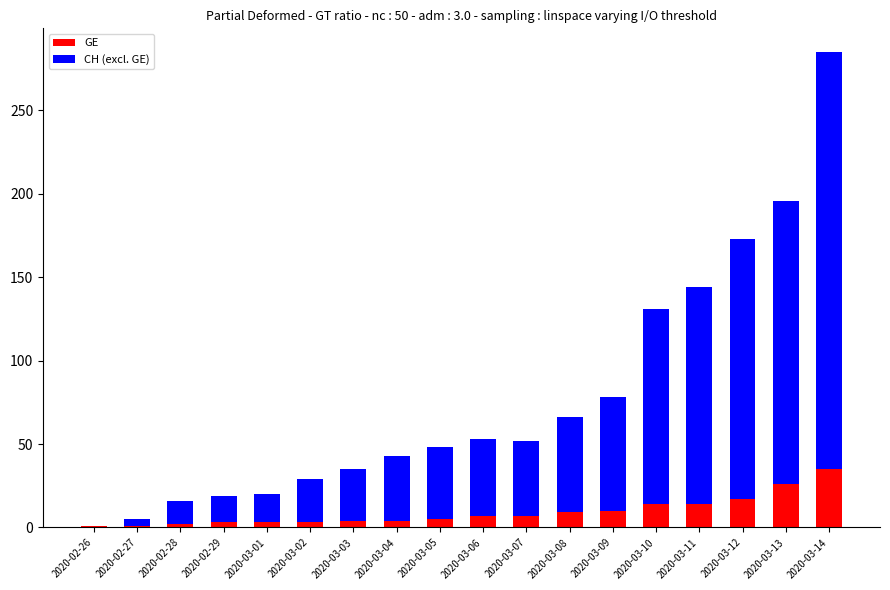

What is the total value across all series at 2020-03-06?

53